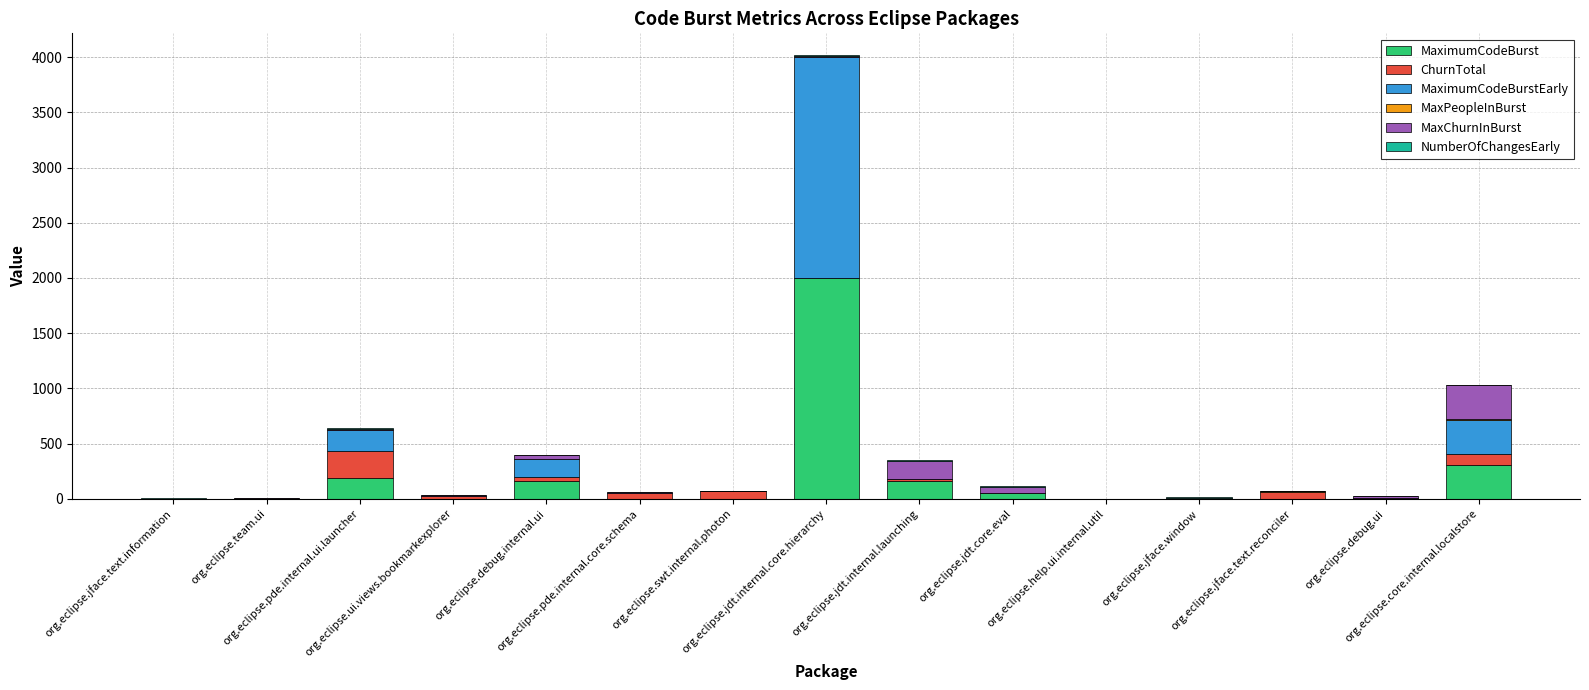

Are the bars grouped side by side (vs. stacked)?

No